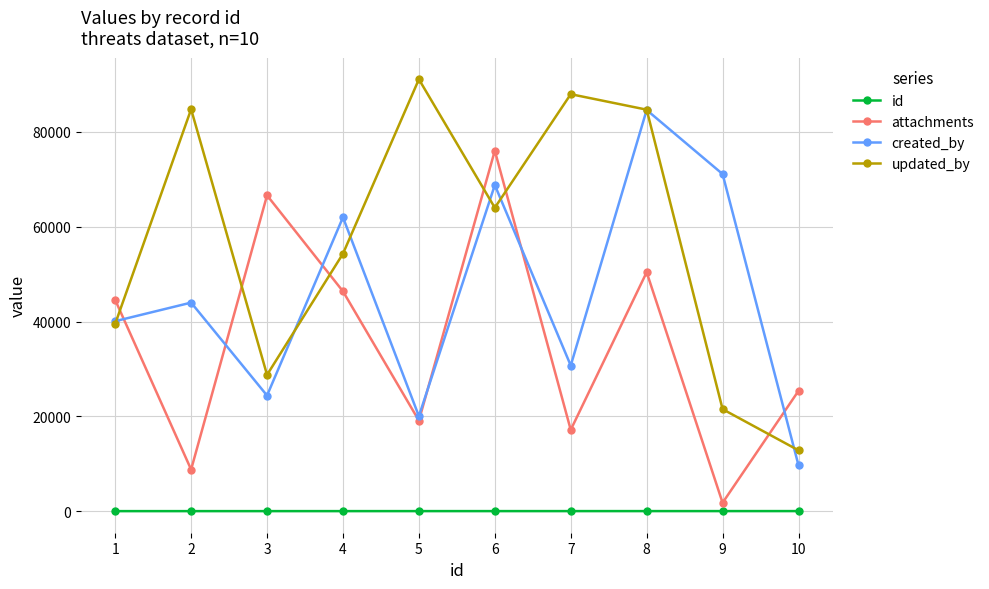

What is the total value across all series at 1?

124170